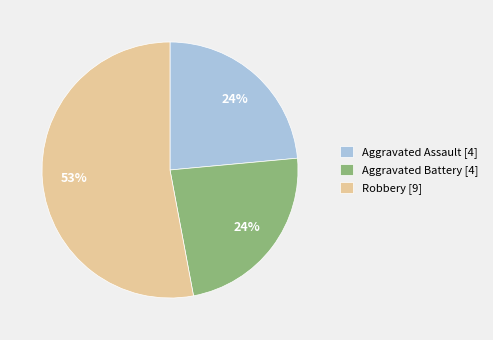

What is the largest slice in the pie chart?

Robbery [9]